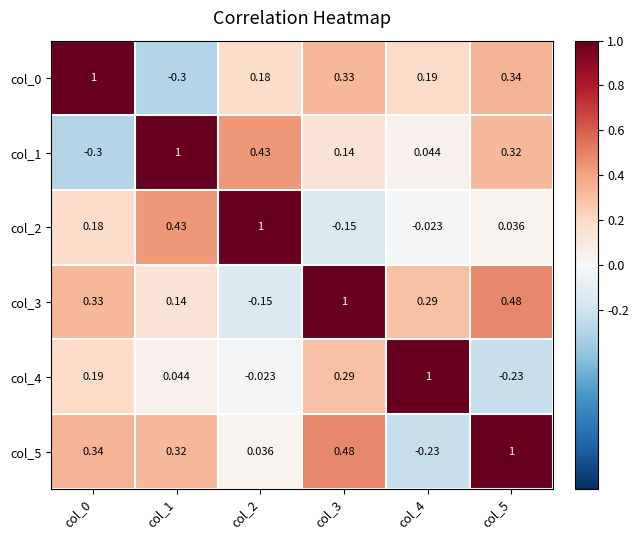

Is the value of col_0 at col_1 greater than the value of col_4 at col_4?

No